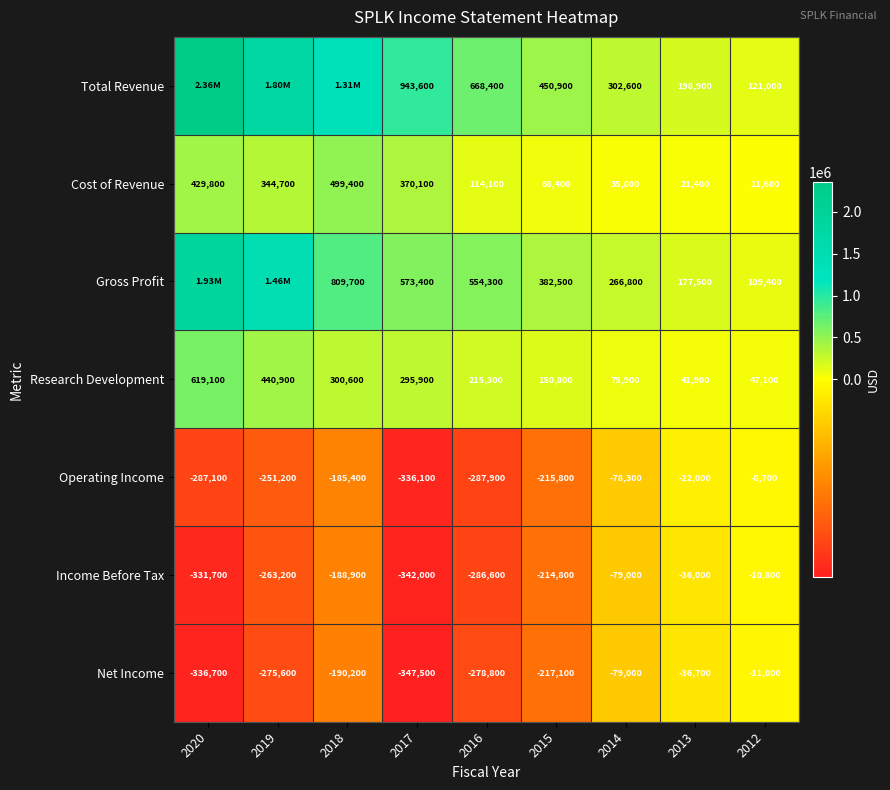

List the labels in order of Income Before Tax value, largest first.

2012, 2013, 2014, 2018, 2015, 2019, 2016, 2020, 2017